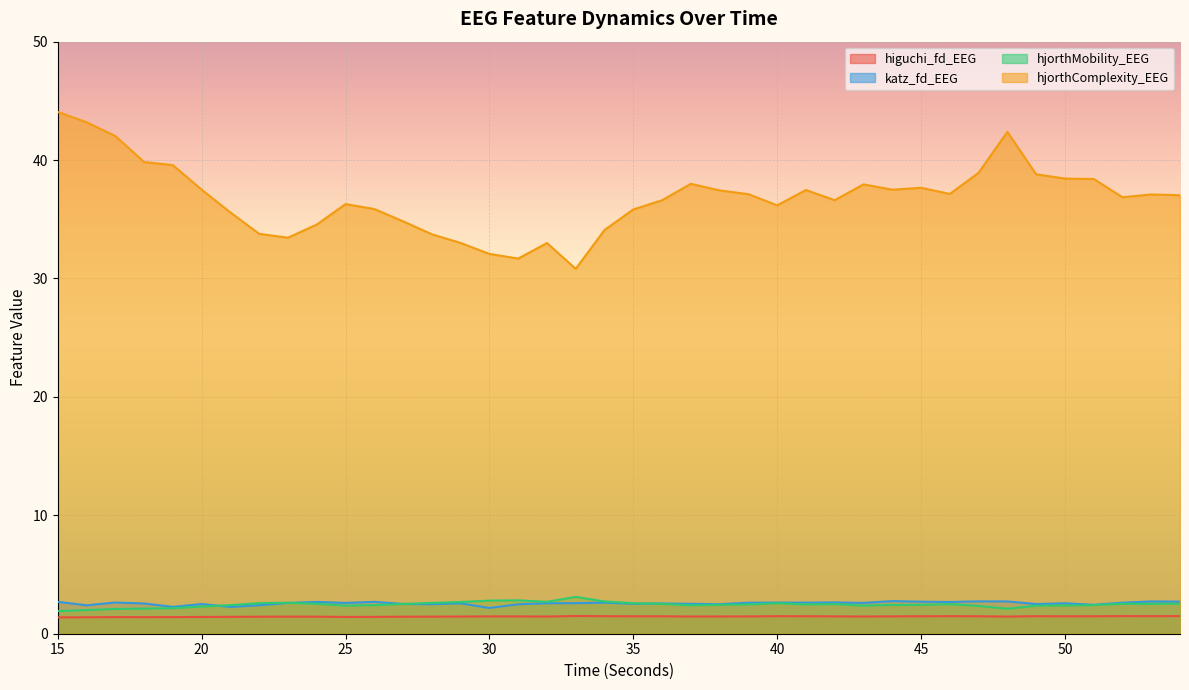

What is the sum of the katz_fd_EEG values at 34 and 30?

4.8